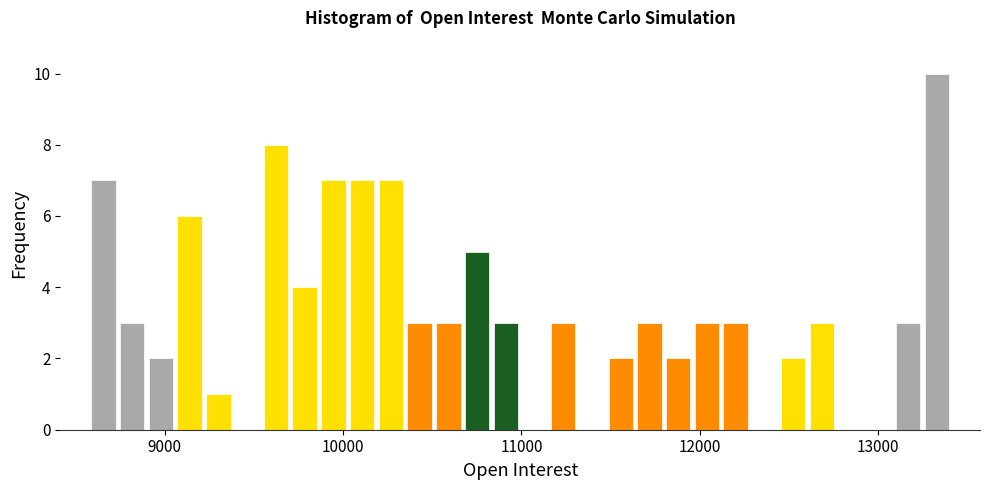

Around what value on the x-axis is the tallest bar? Give the approximate position of its centre, as read against the axis.

13300